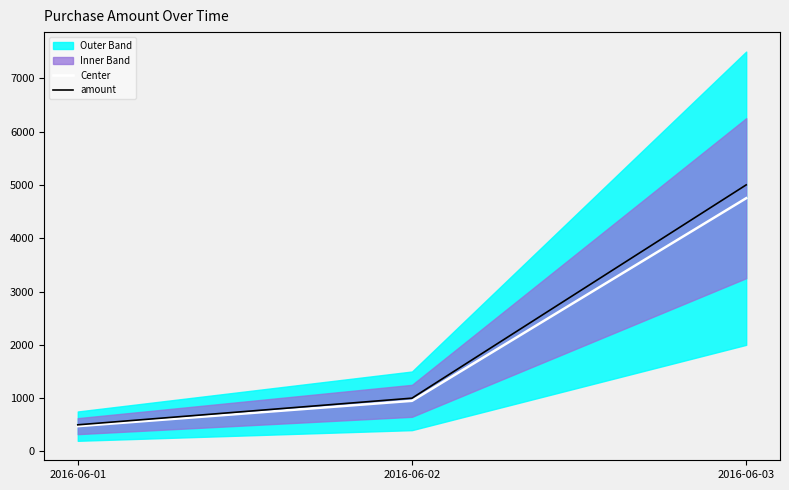

What is the maximum value shown in the chart?

5000